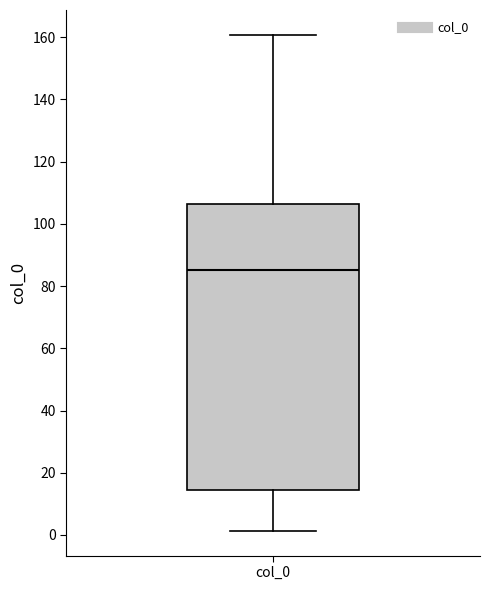

Read this box plot against the y-axis: the position of the median line, the range covered by the box, and the ends of both whiskers. The values are not printed on the chart, so give them approximately, as read against the axis.

median 86, box 14 to 106, whiskers 2 to 160